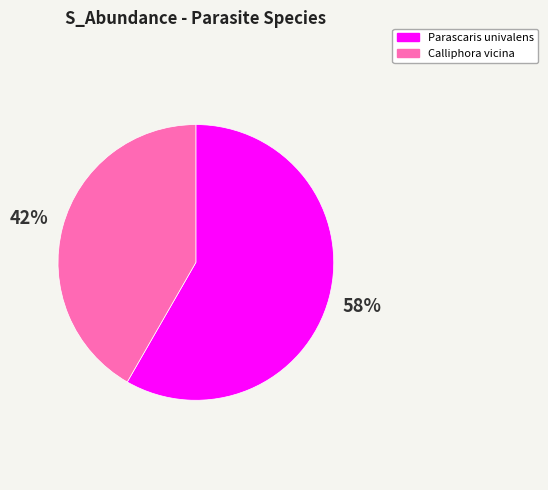

Between Parascaris univalens and Calliphora vicina, which is larger?

Parascaris univalens